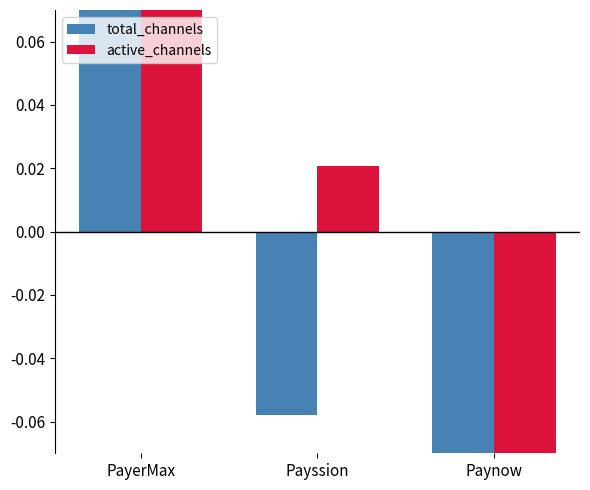

Is it true that total_channels equals -0.2 at Paynow?

False